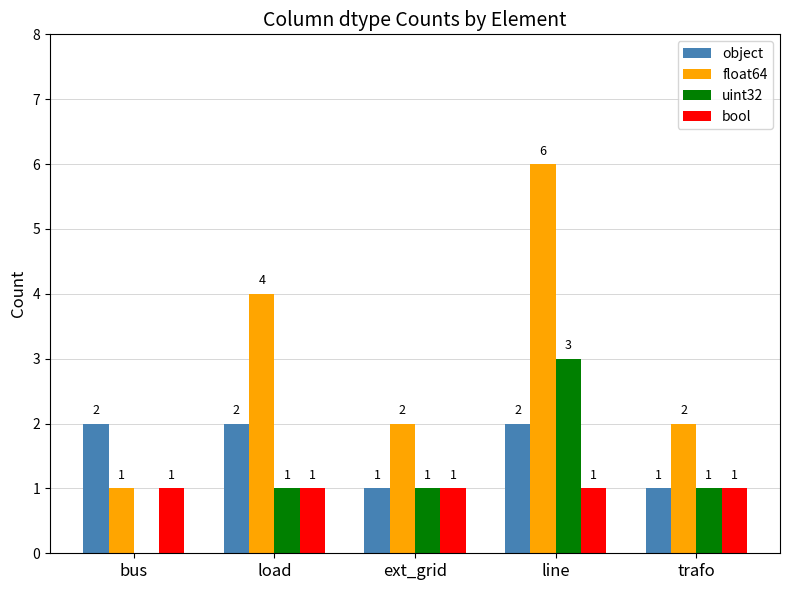

What is the sum of the uint32 values at line and load?

4